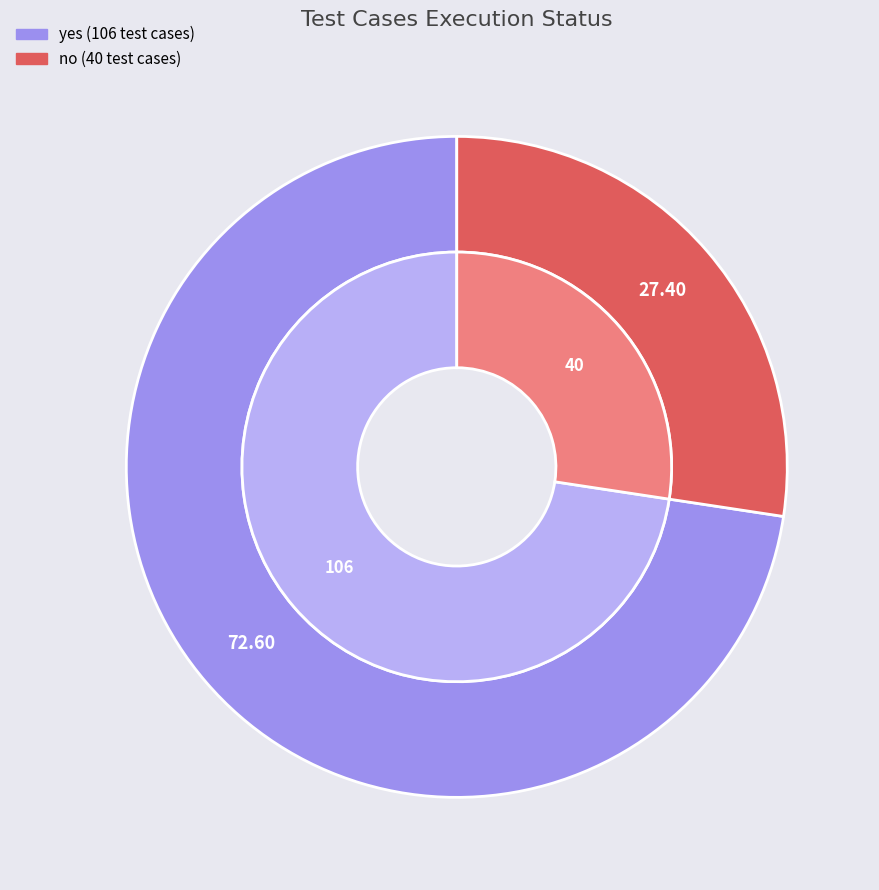

Which category has the smallest portion of the pie?

no